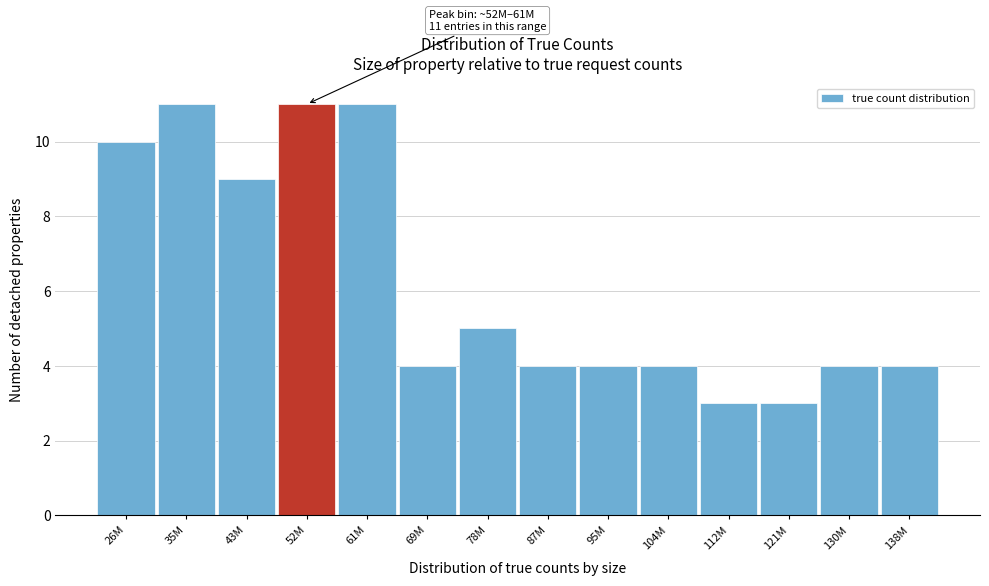

Reading right to left, transcribe all the data shown in this chart.

138M=4	130M=4	121M=3	112M=3	104M=4	95M=4	87M=4	78M=5	69M=4	61M=11	52M=11	43M=9	35M=11	26M=10